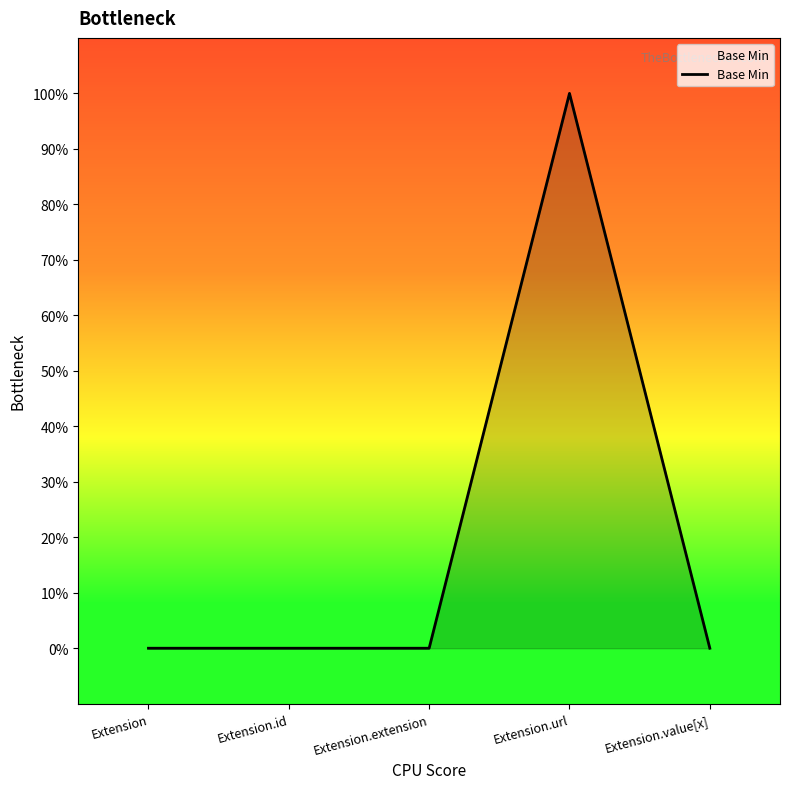

What is the label of the 3rd point from the left?

Extension.extension